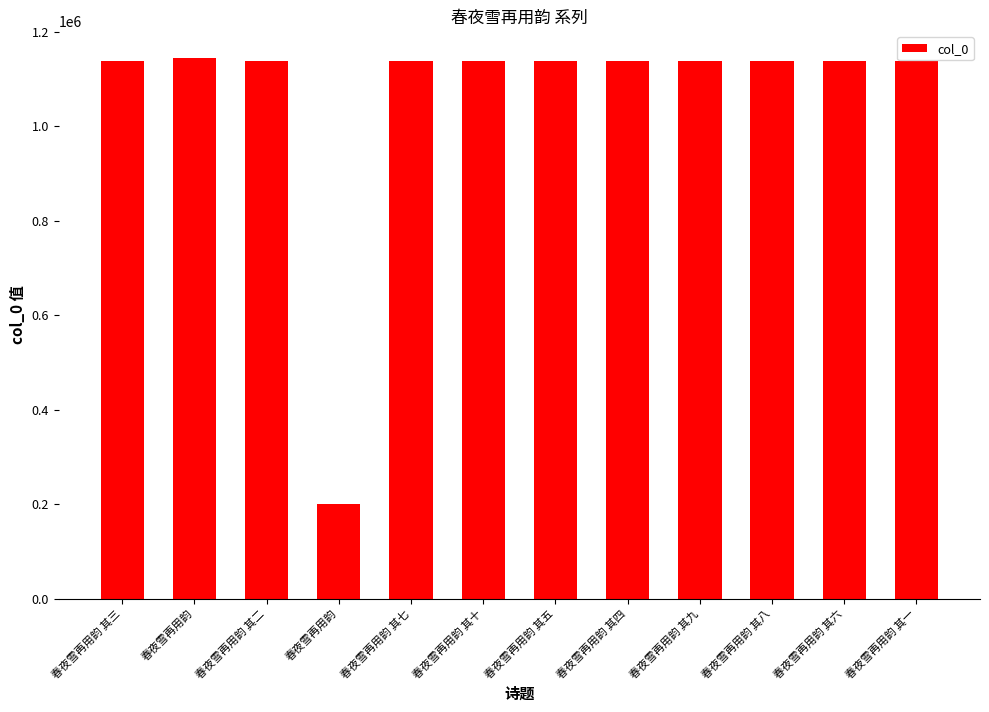

What is the change in value from 春夜雪再用韵 to 春夜雪再用韵 其二?

-6528